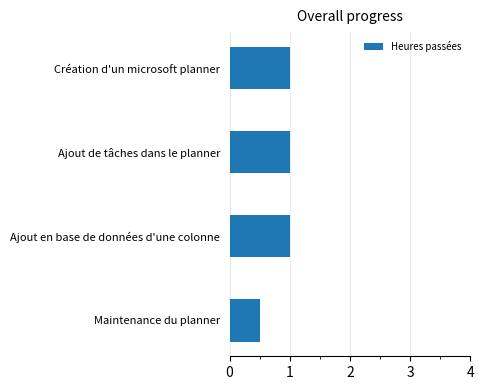

True or false: the data shows 1.0 at Ajout de tâches dans le planner.

True